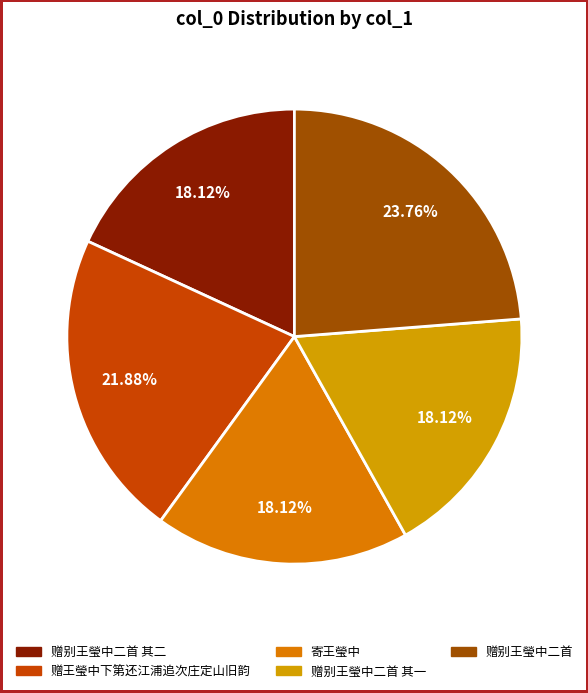

What is the smallest slice in the pie chart?

赠别王瑩中二首 其一